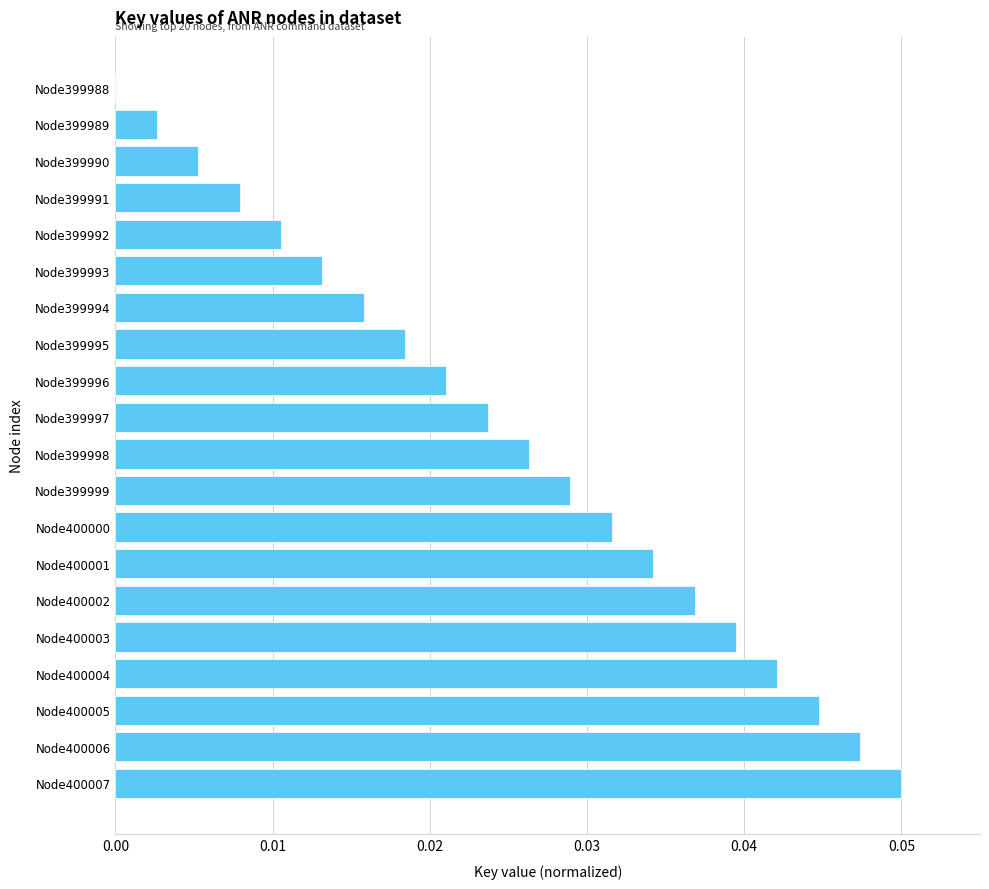

Is it true that the value at Node400005 is 0.1?

False